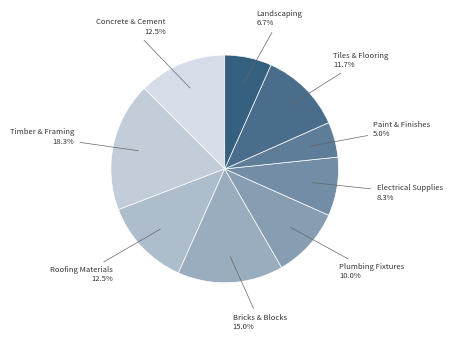

What is the largest slice in the pie chart?

Timber & Framing